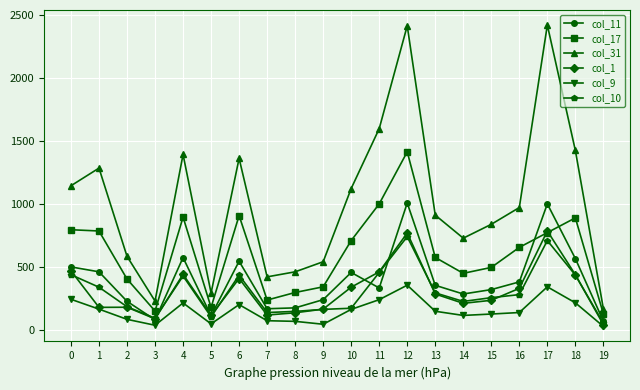

Which series has the largest total across all categories?

col_31